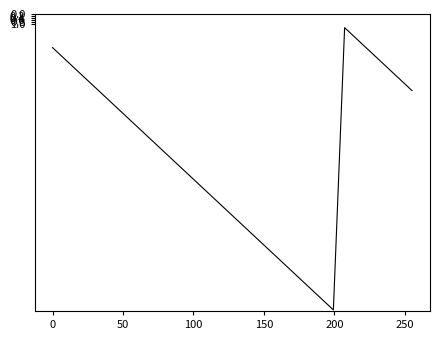

What is the difference between the second highest and second lowest values?

24.9